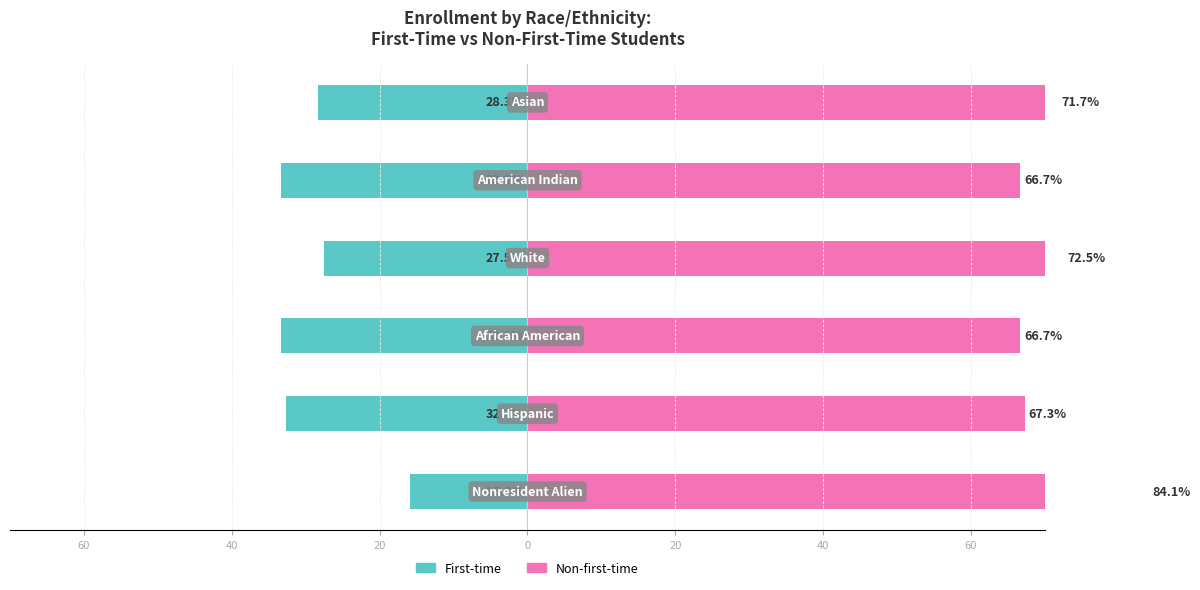

At how many categories does at least one series exceed 40?

6